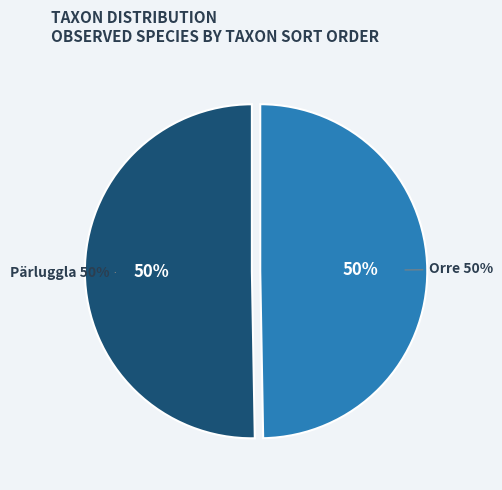

Does Pärluggla represent more than half of the total?

Yes